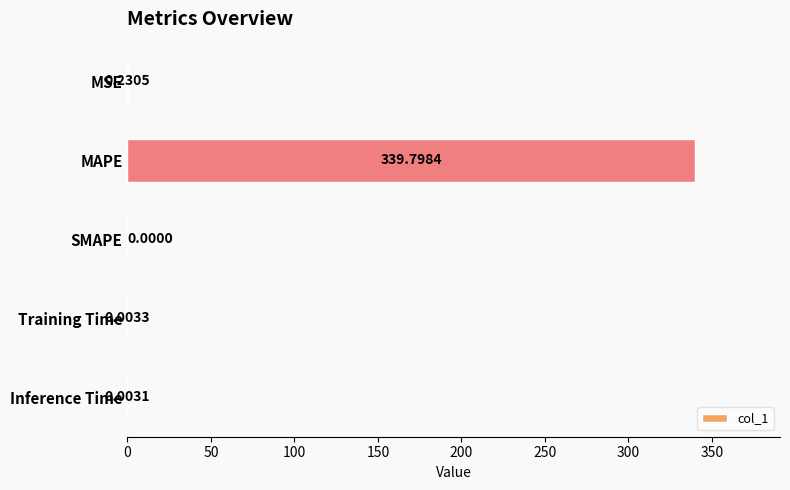

Where is the data nearest to the value 169?

MSE